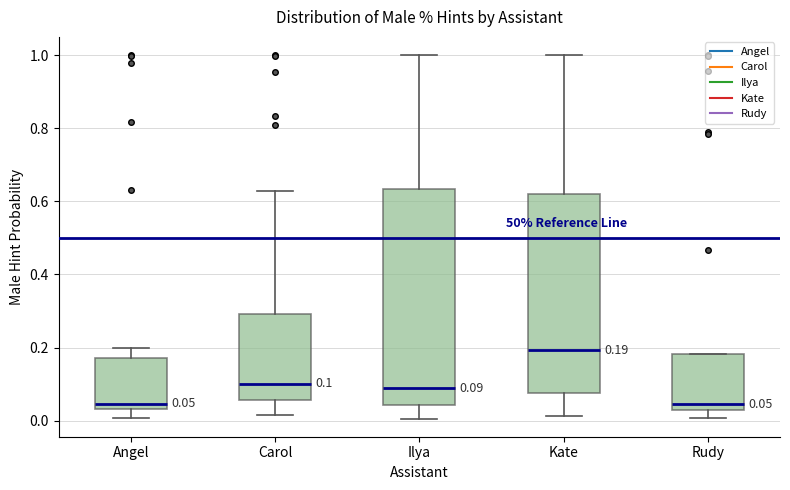

Comparing the boxes themselves (not the whiskers), which one is the tallest?

Ilya